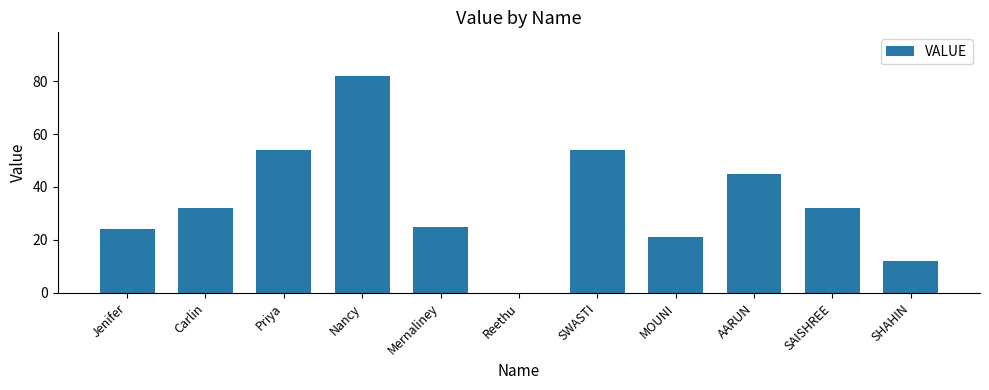

The chart shows a value of 45 at AARUN. True or false?

True